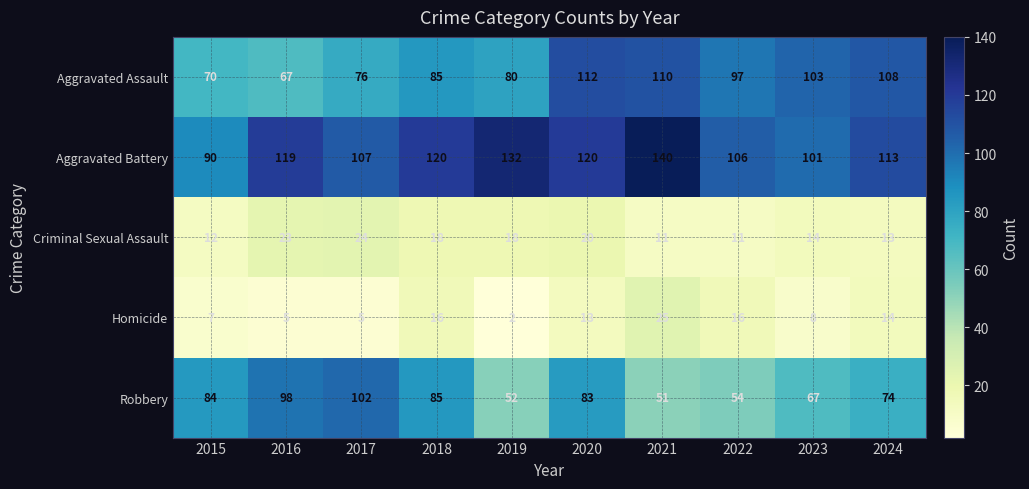

The Robbery series shows 24 at 2023. True or false?

False